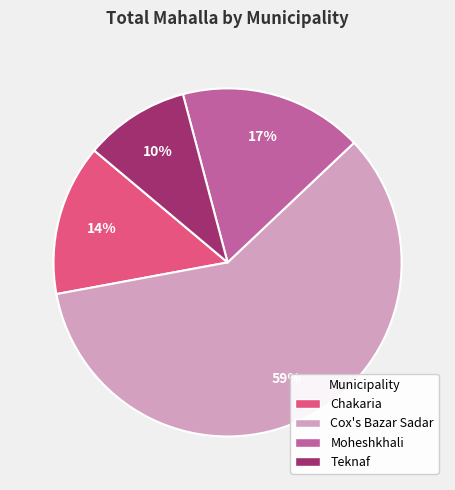

What percentage is the Cox's Bazar Sadar slice, to the nearest percent?

59%